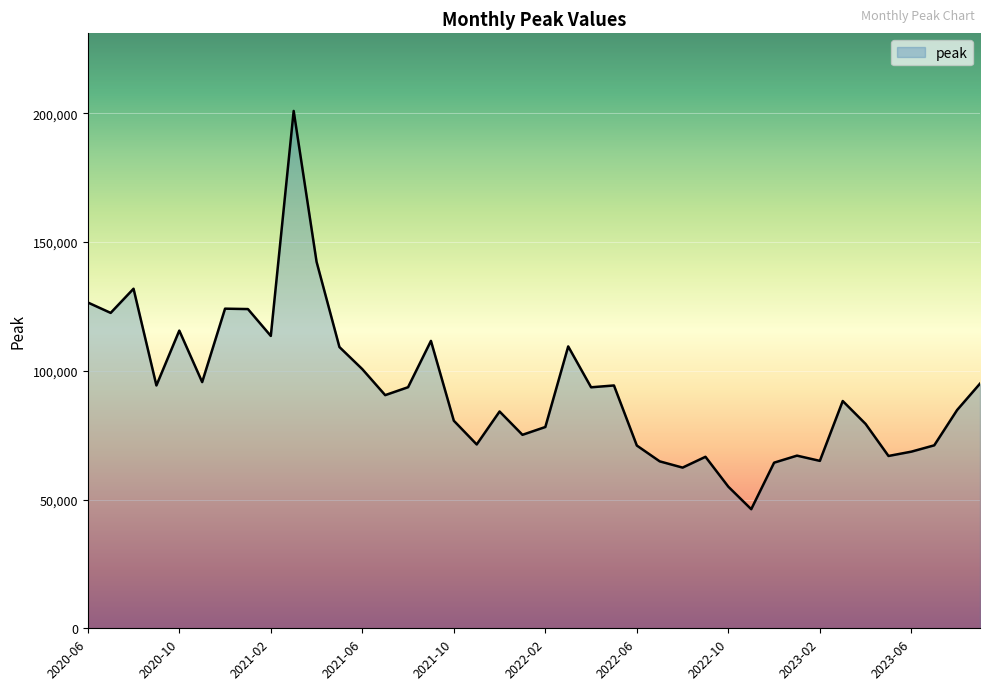

What is the difference between the maximum and minimum values?

154634